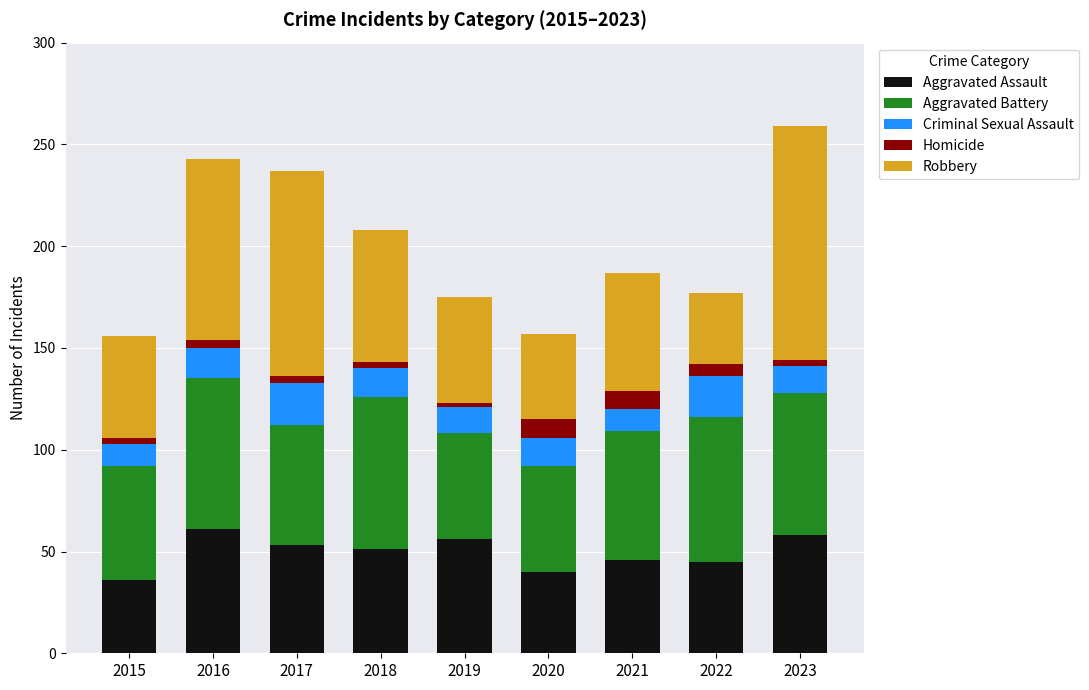

How many series are shown in this chart?

5